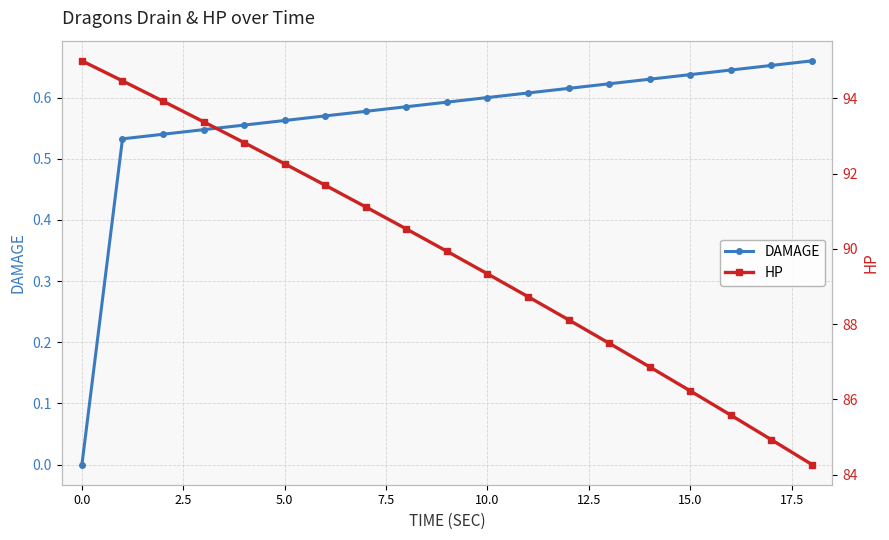

Is the value of HP at 18 greater than the value of DAMAGE at 13?

Yes